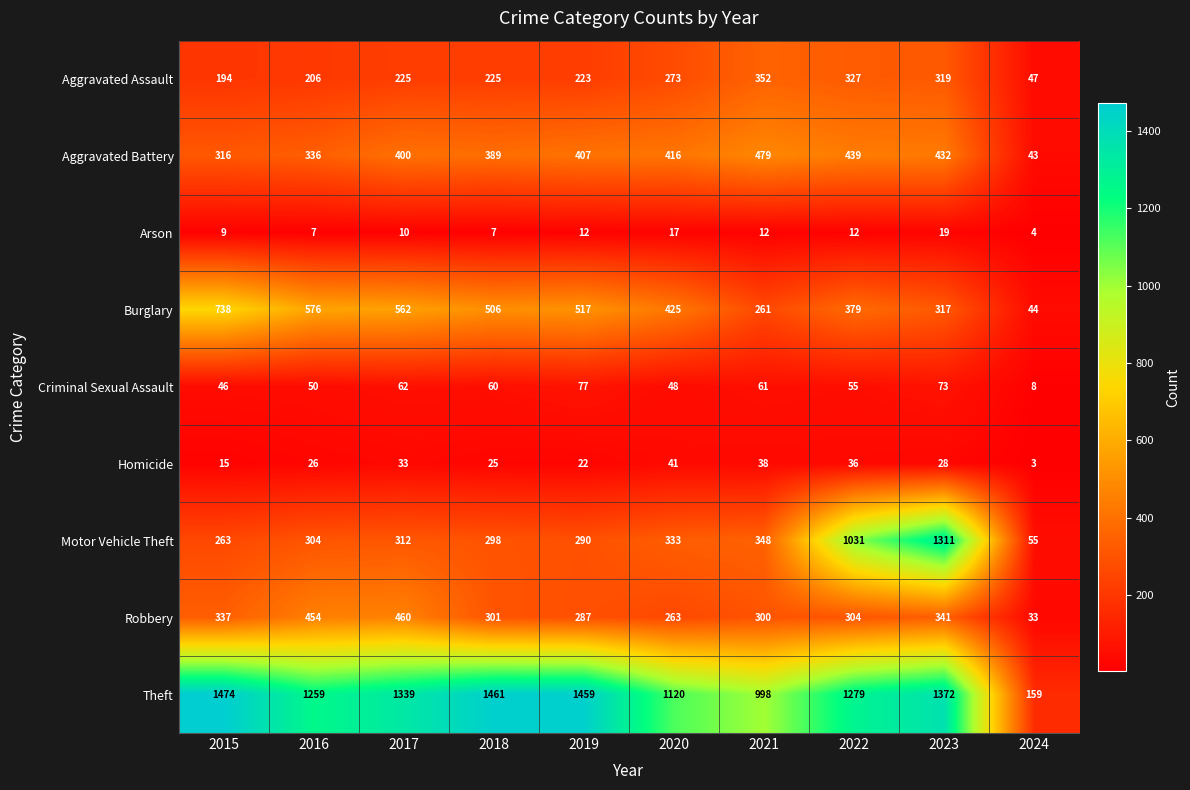

What is the difference between the maximum and second lowest values in the Aggravated Assault series?

158